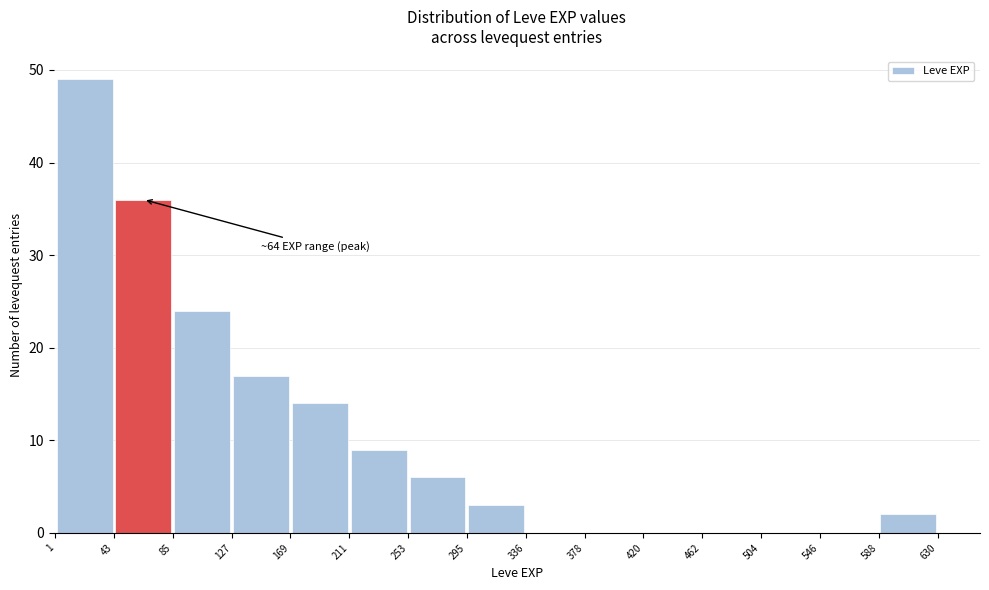

Which range on the x-axis has the tallest bar?

1 to 43